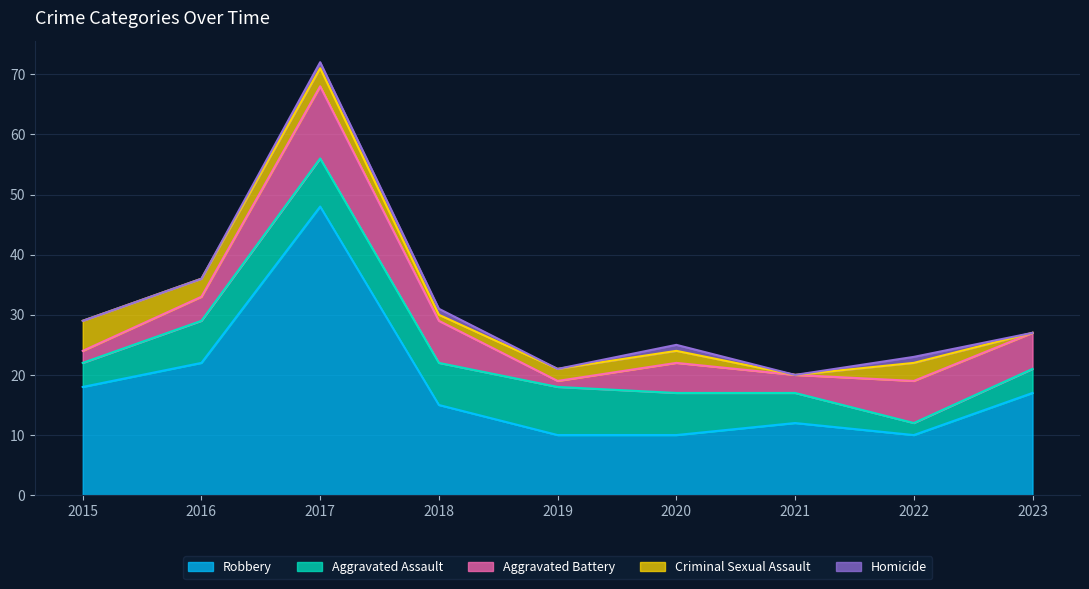

How many categories are shown in the chart?

9